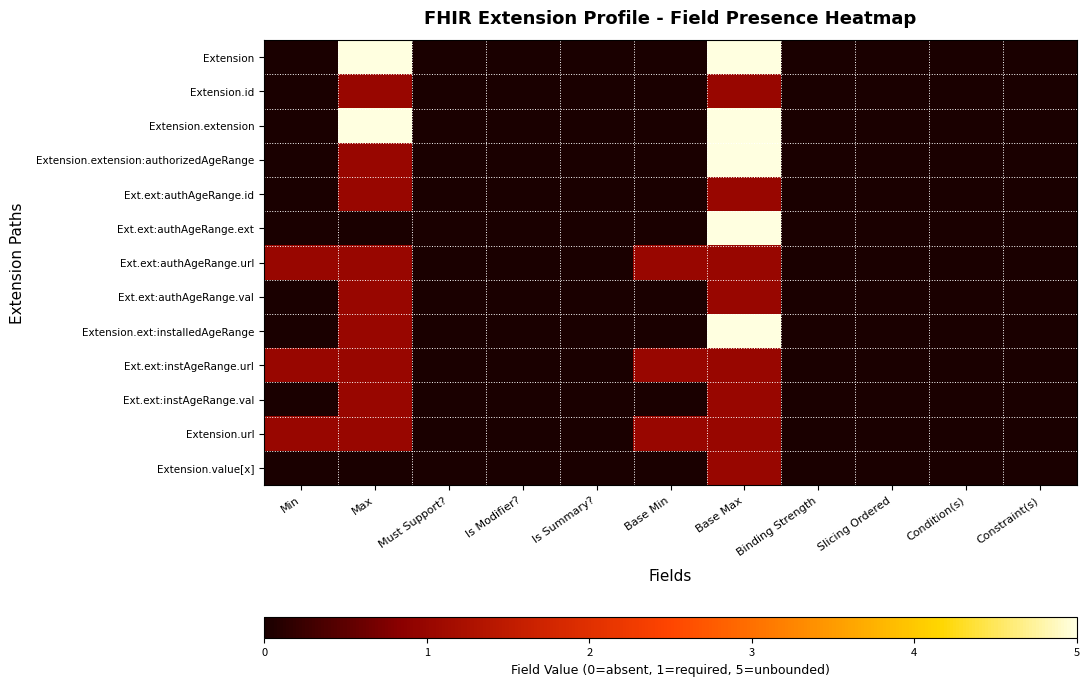

How many categories are shown in the chart?

11